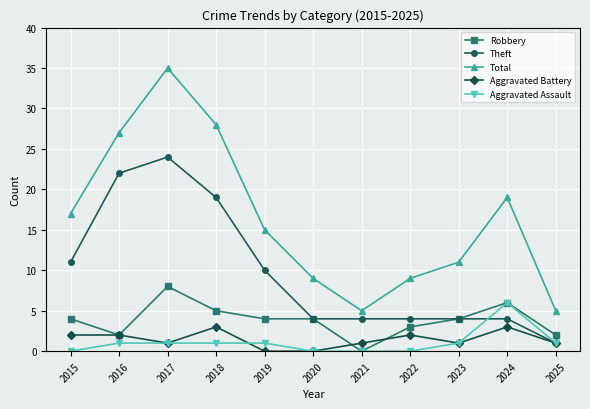

How many categories are shown in the chart?

11